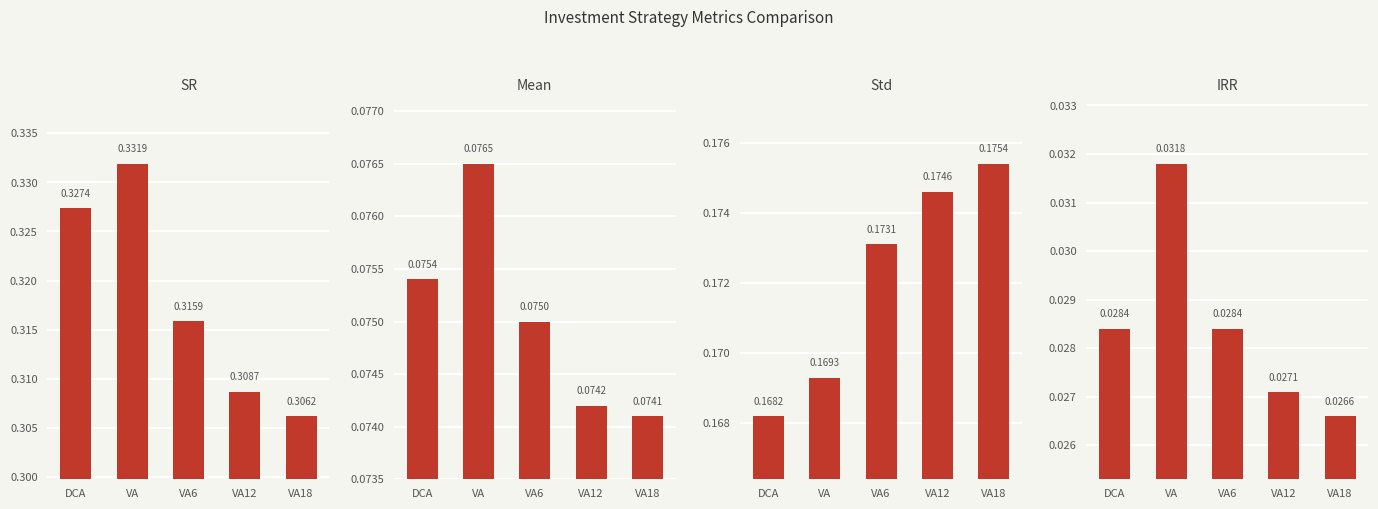

Which series has the largest total across all categories?

SR